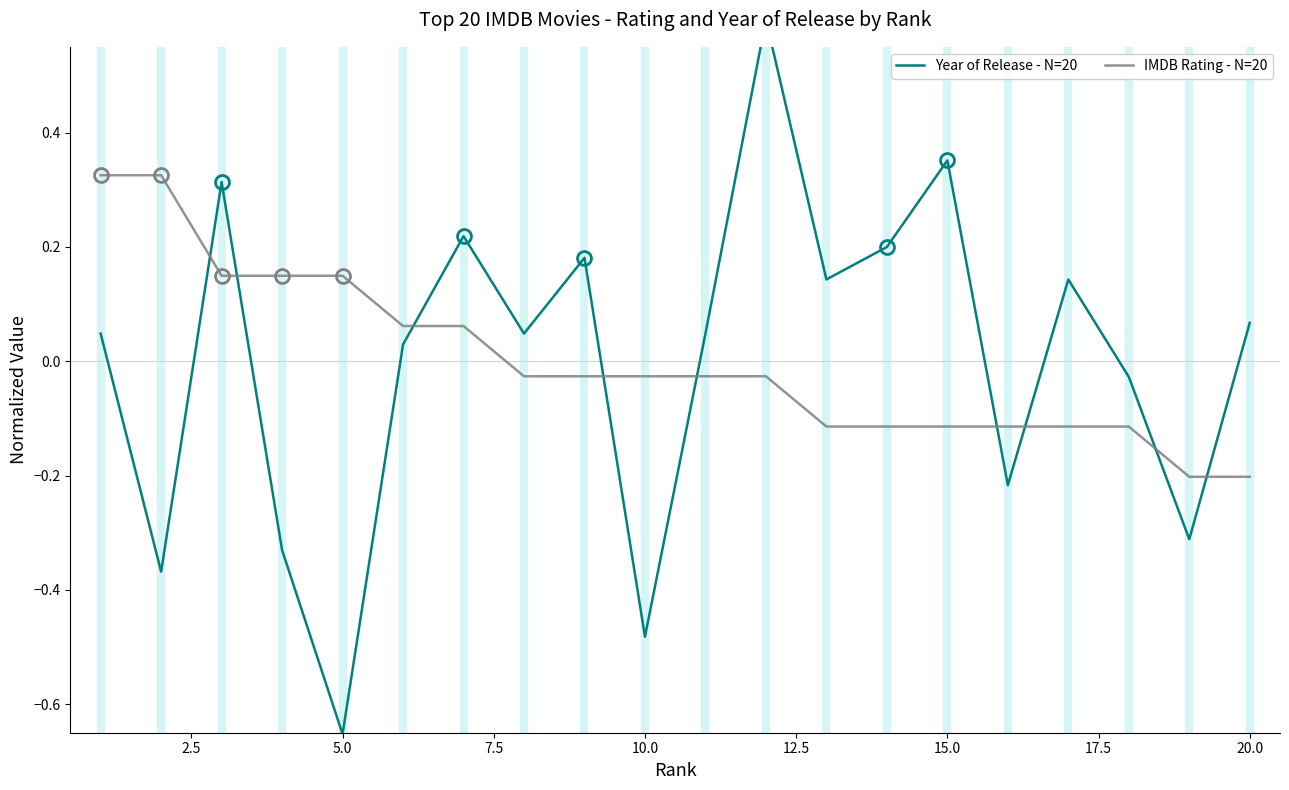

How many values in IMDB Rating - N=20 are above zero?

7